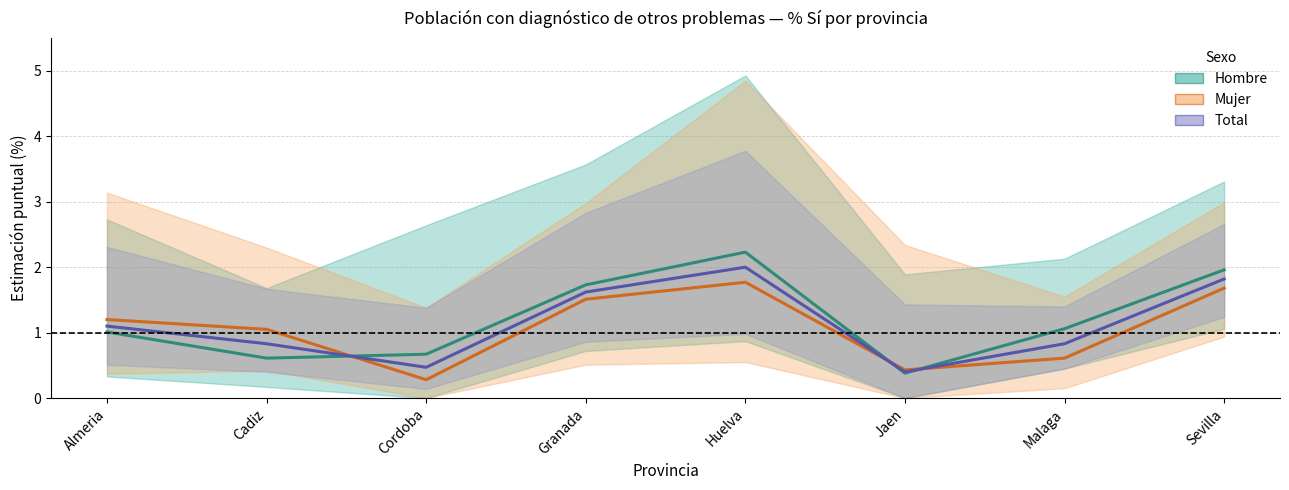

Which series has the largest range (max minus min)?

Hombre